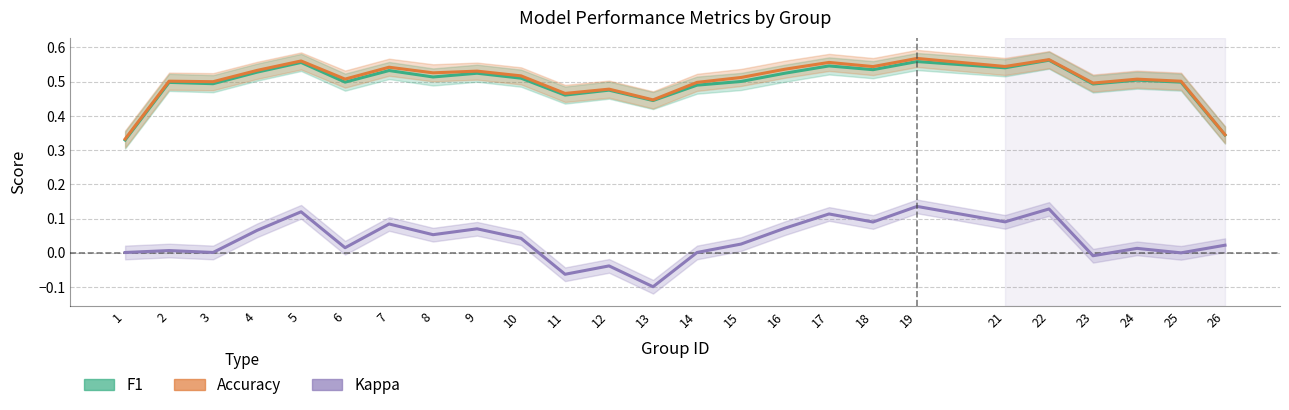

True or false: accuracy and kappa cross at least once.

False